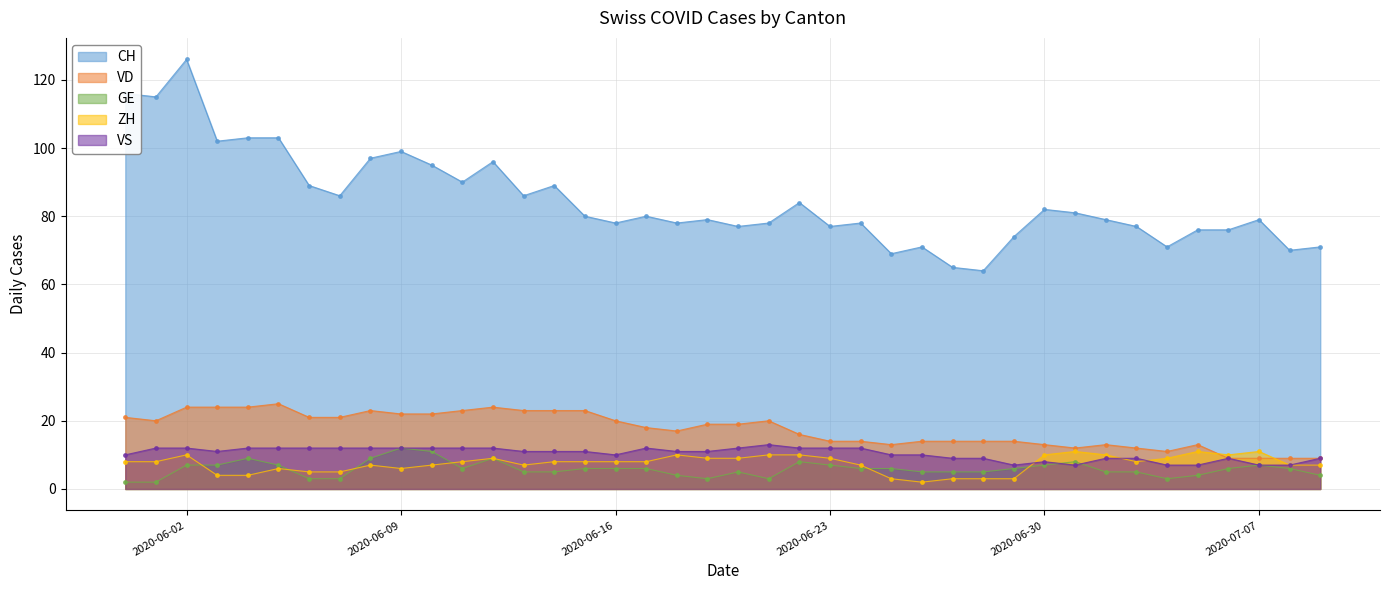

Reading left to right, transcribe all the data shown in this chart.

CH: 116	115	126	102	103	103	89	86	97	99	95	90	96	86	89	80	78	80	78	79	77	78	84	77	78	69	71	65	64	74	82	81	79	77	71	76	76	79	70	71
VD: 21	20	24	24	24	25	21	21	23	22	22	23	24	23	23	23	20	18	17	19	19	20	16	14	14	13	14	14	14	14	13	12	13	12	11	13	9	9	9	9
GE: 2	2	7	7	9	7	3	3	9	12	11	6	9	5	5	6	6	6	4	3	5	3	8	7	6	6	5	5	5	6	7	8	5	5	3	4	6	7	6	4
ZH: 8	8	10	4	4	6	5	5	7	6	7	8	9	7	8	8	8	8	10	9	9	10	10	9	7	3	2	3	3	3	10	11	10	8	9	11	10	11	7	7
VS: 10	12	12	11	12	12	12	12	12	12	12	12	12	11	11	11	10	12	11	11	12	13	12	12	12	10	10	9	9	7	8	7	9	9	7	7	9	7	7	9